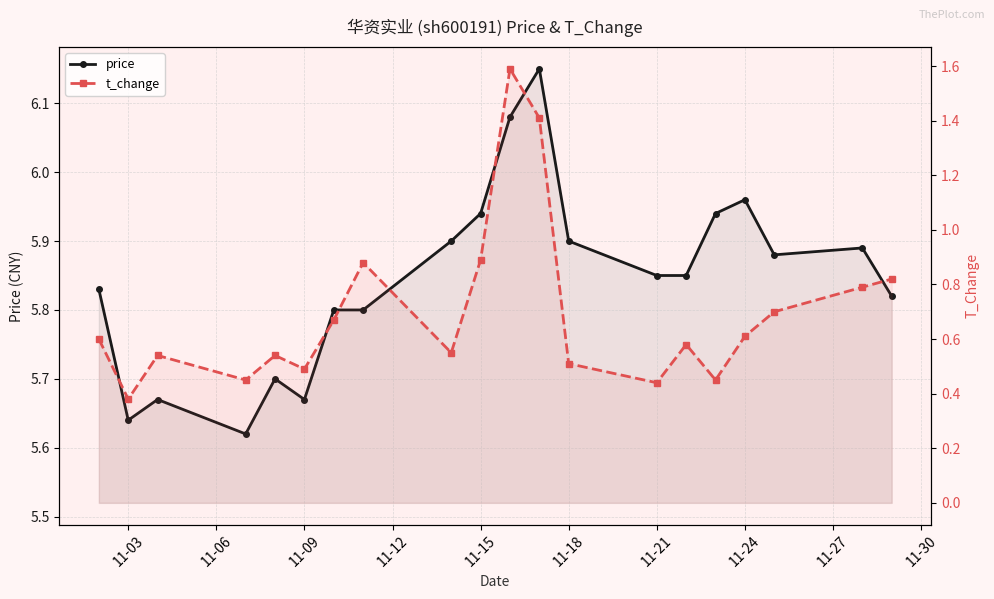

True or false: t_change and price intersect in this chart.

False